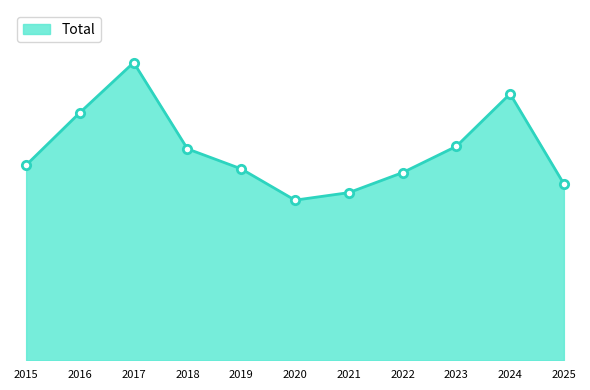

What is the change in value from 2018 to 2021?

-35